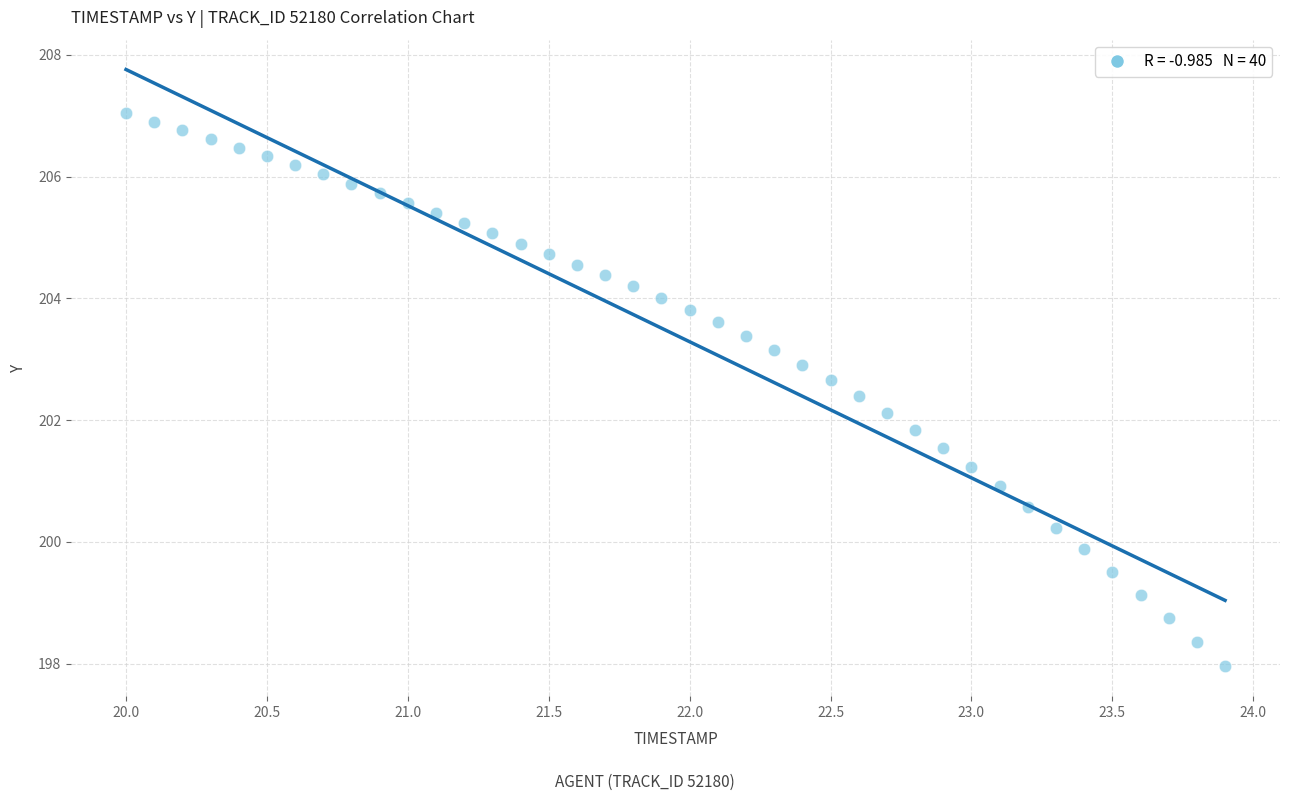

What is the range of Y values (max minus min)?

9.1